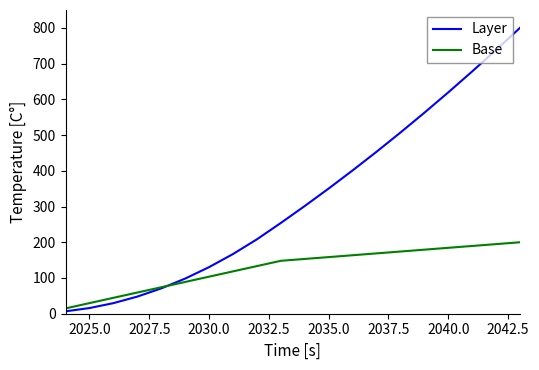

Rank the series by their maximum value, from lowest to highest.

Base, Layer